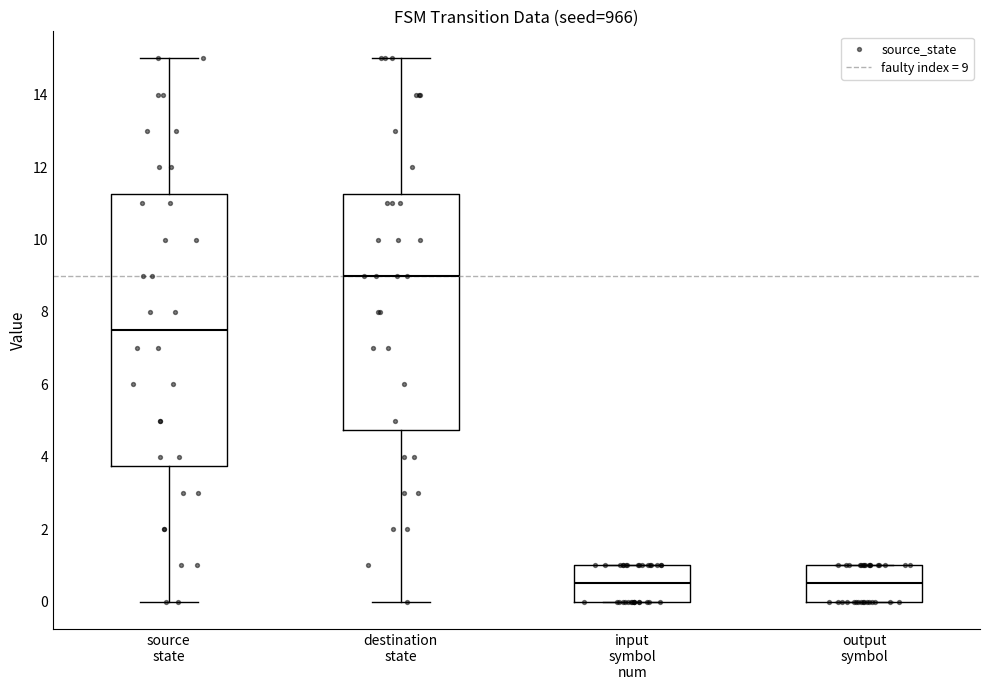

Which box is the tallest, from its lower edge to its upper edge?

source state